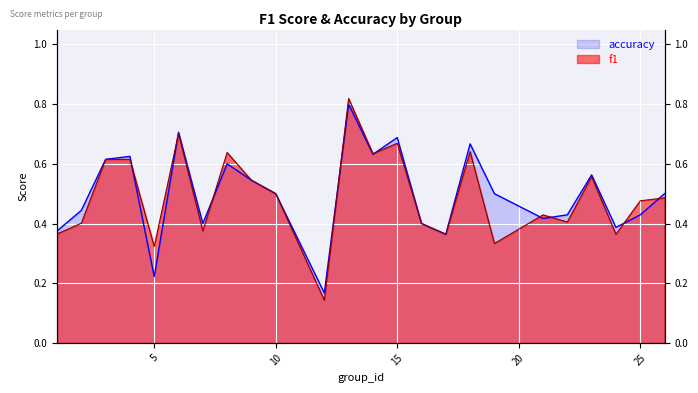

How many times do f1 and accuracy cross each other?

9